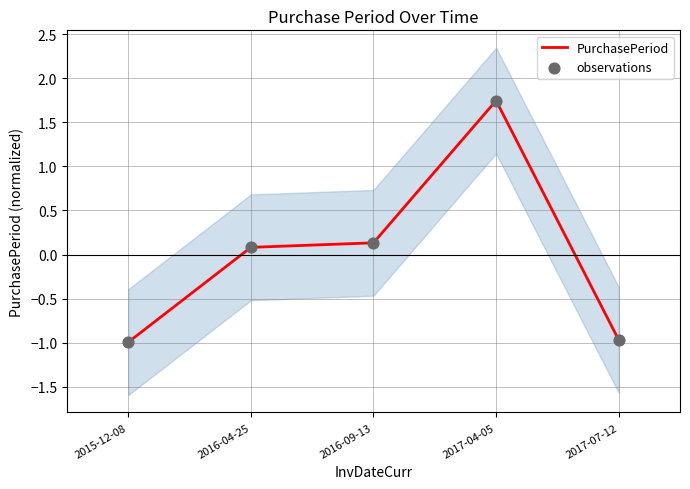

At how many categories does at least one series exceed 0?

3